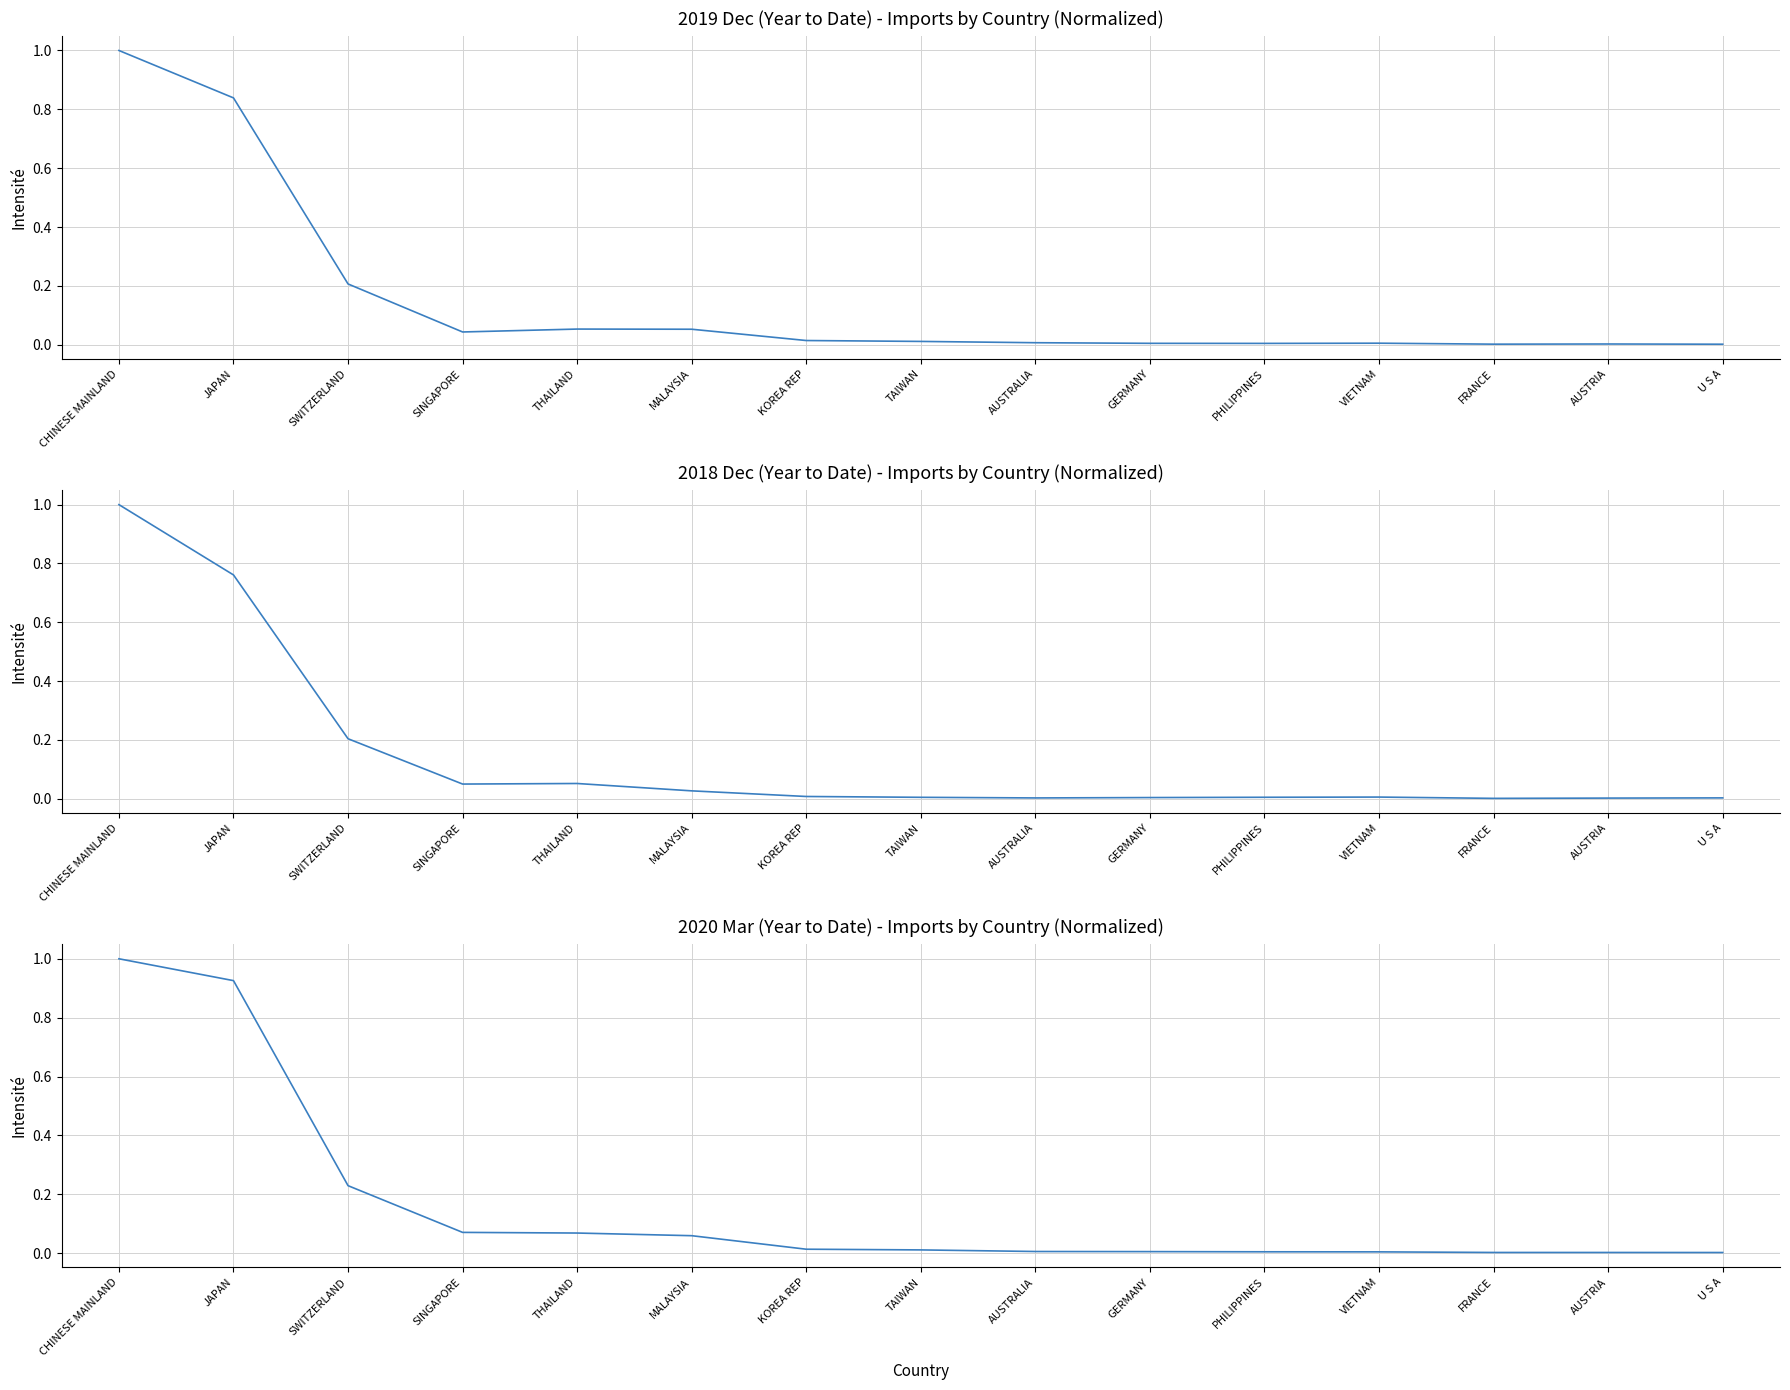

True or false: 201812 has a value of 0.0 at PHILIPPINES.

True